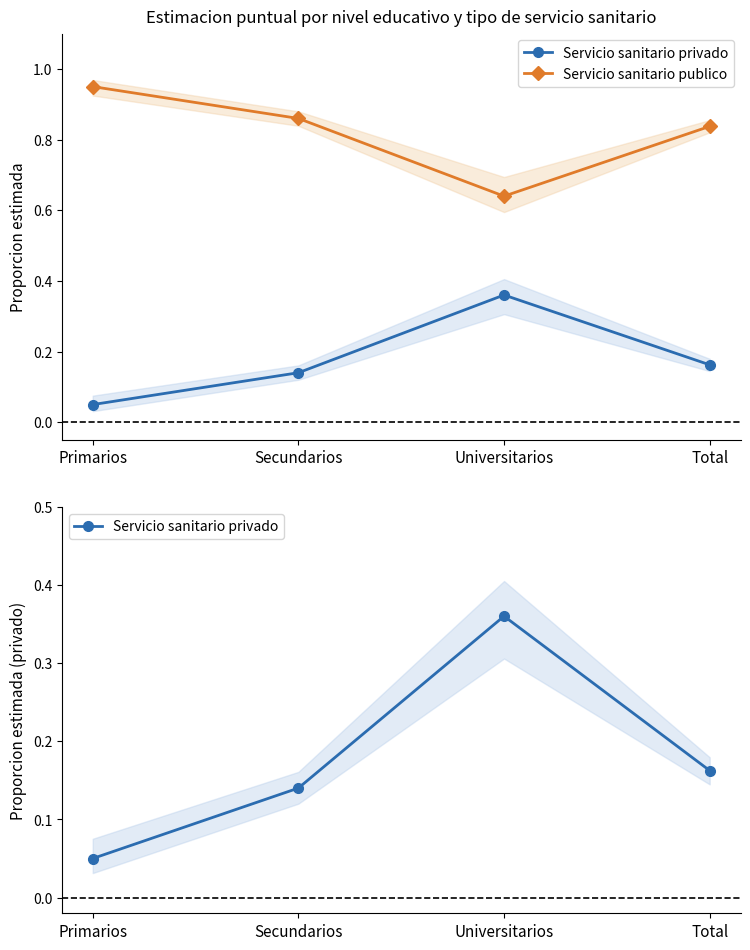

Reading left to right, extract all data points from this chart.

Servicio sanitario privado: 0.1	0.1	0.4	0.2
Servicio sanitario publico: 0.9	0.9	0.6	0.8